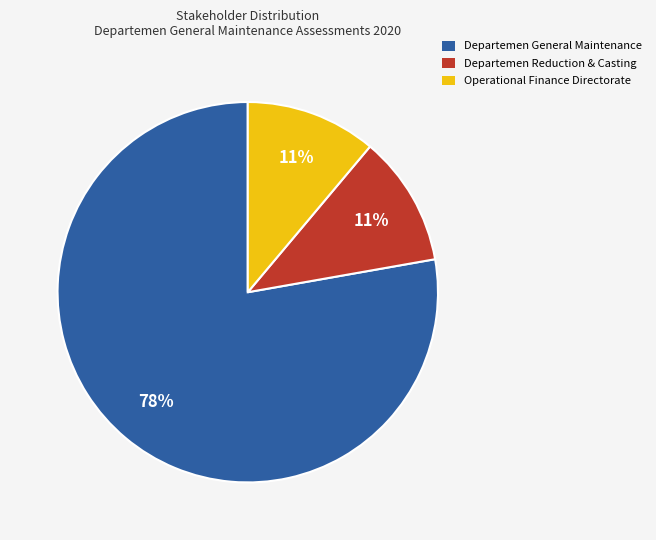

Is it true that Departemen Reduction & Casting is 18% of the pie?

False